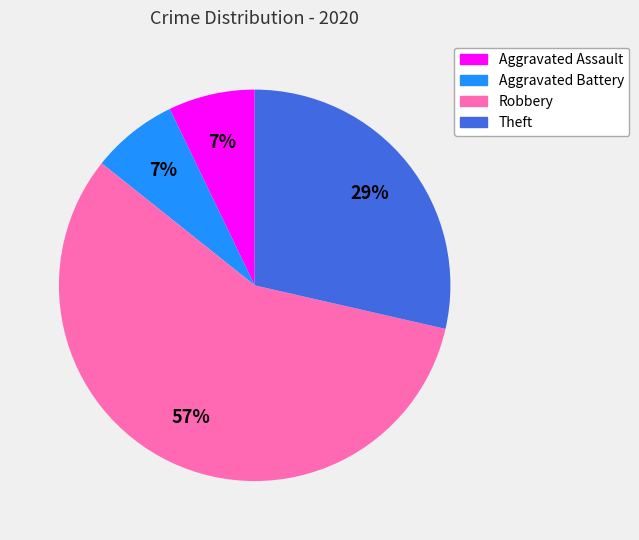

Does Robbery represent more than half of the total?

Yes